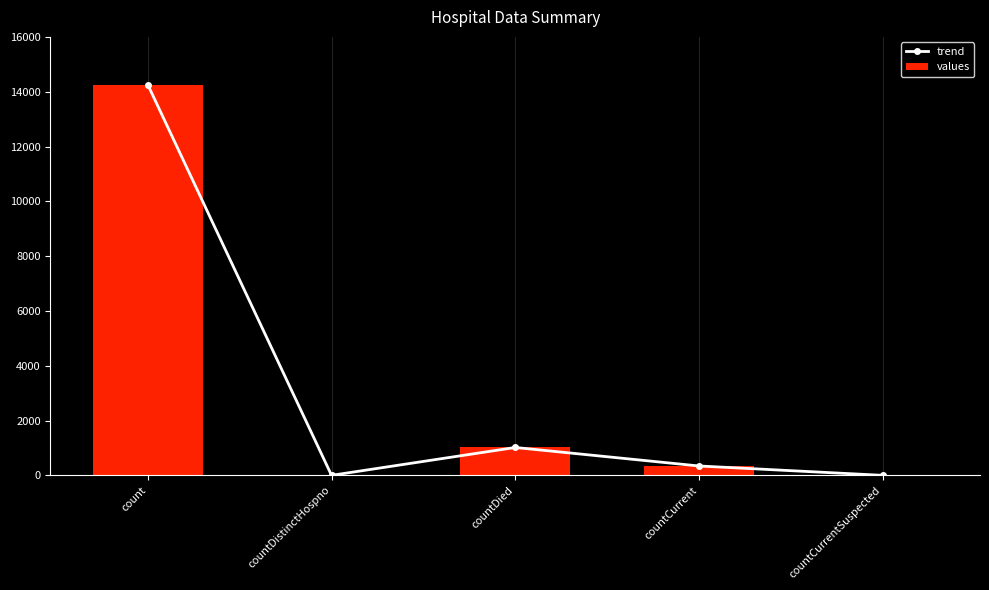

Between countDistinctHospno and countCurrentSuspected, which series saw the biggest shift?

trend